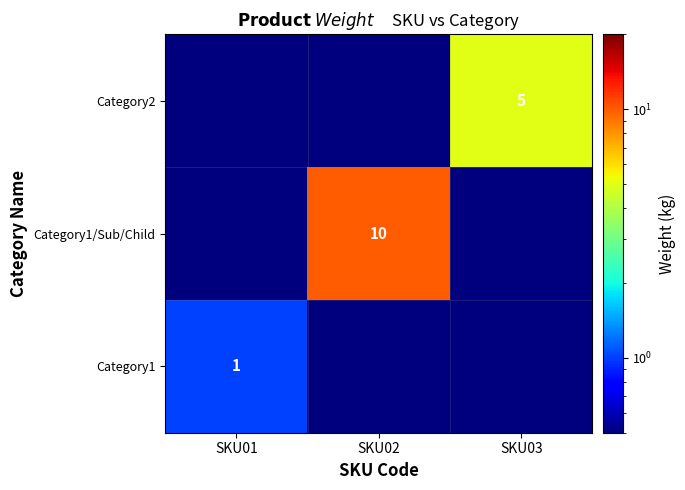

The Category2 series shows 2.8 at SKU03. True or false?

False